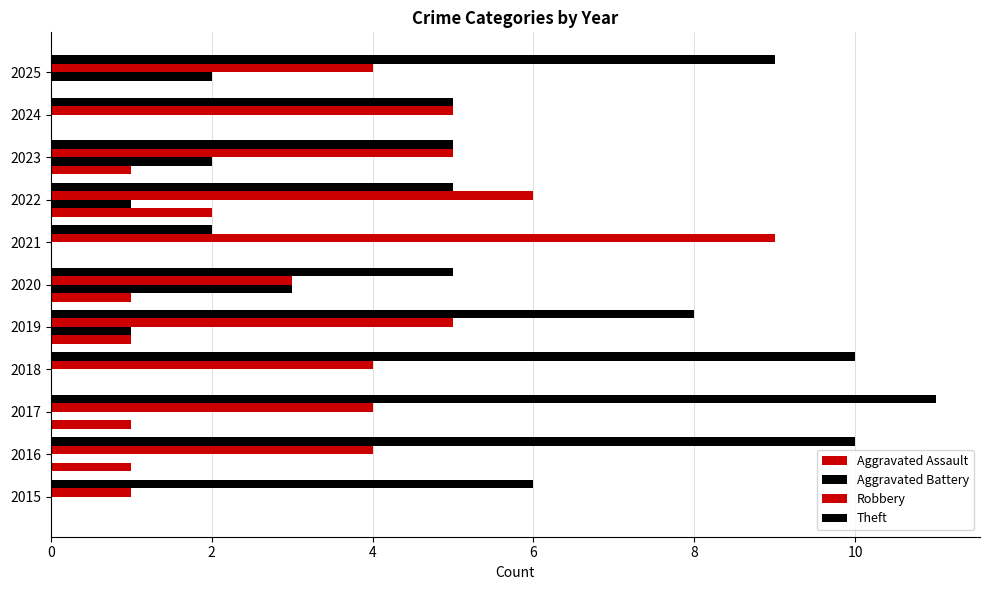

How many categories are shown in the chart?

11